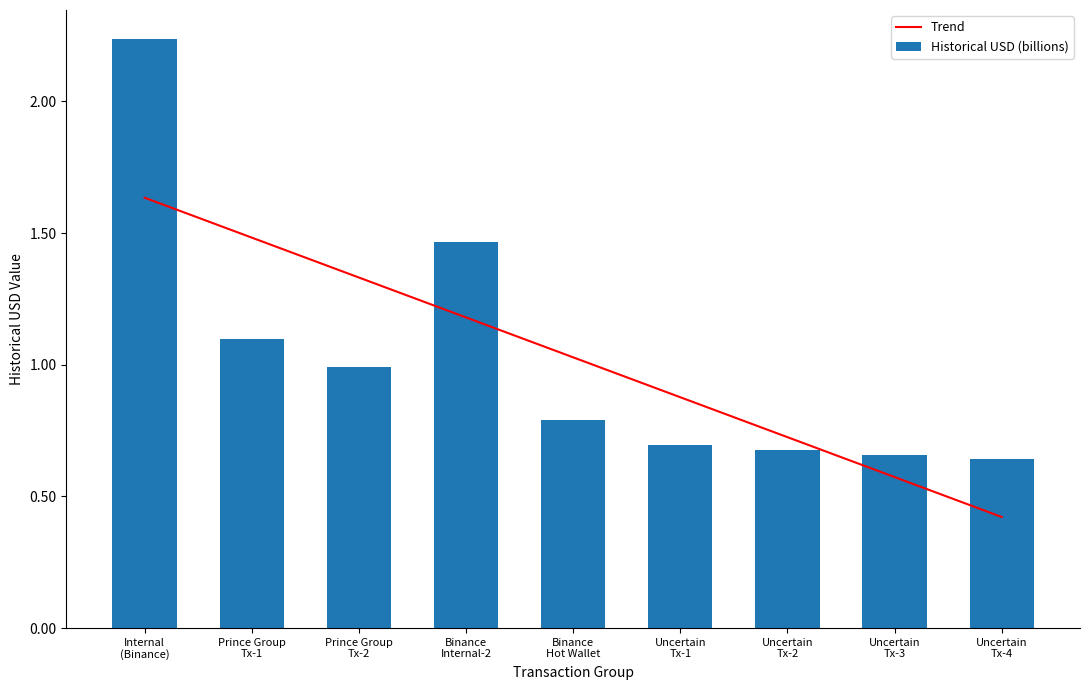

At which label does Trend reach its peak?

Internal
(Binance)